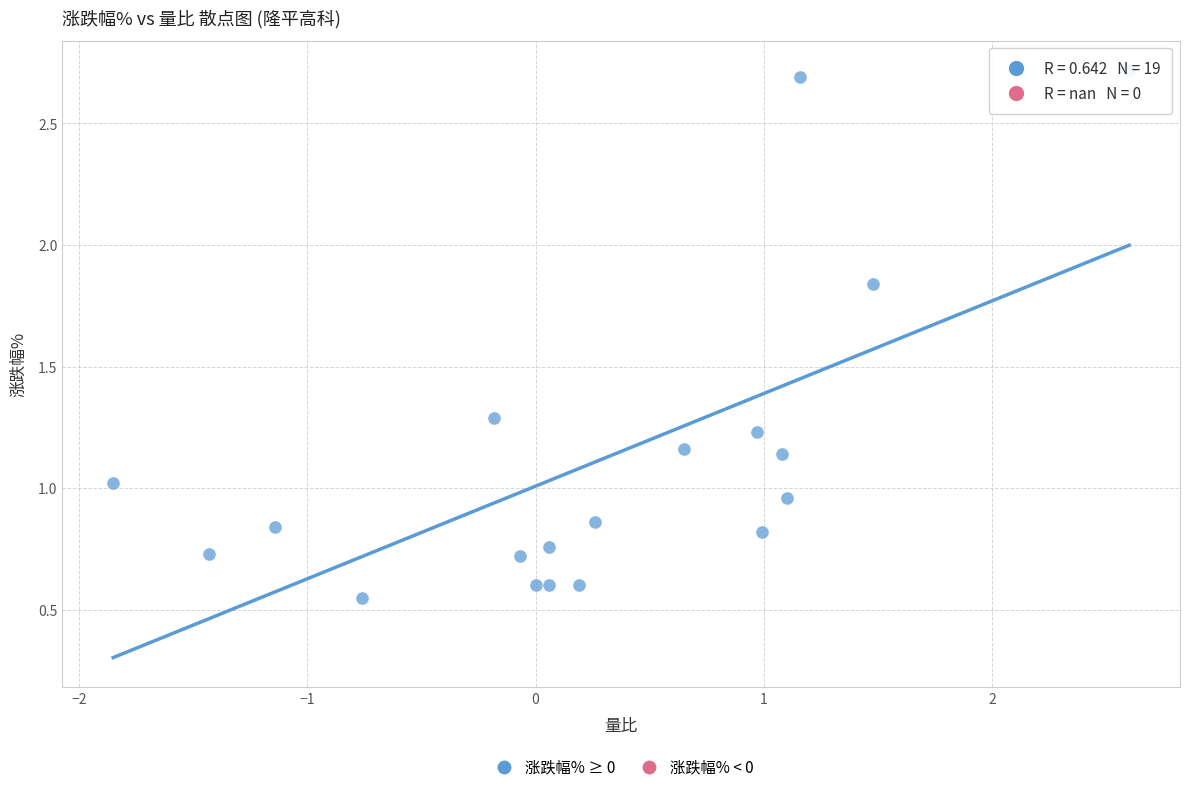

What is the range of Y values (max minus min)?

2.2